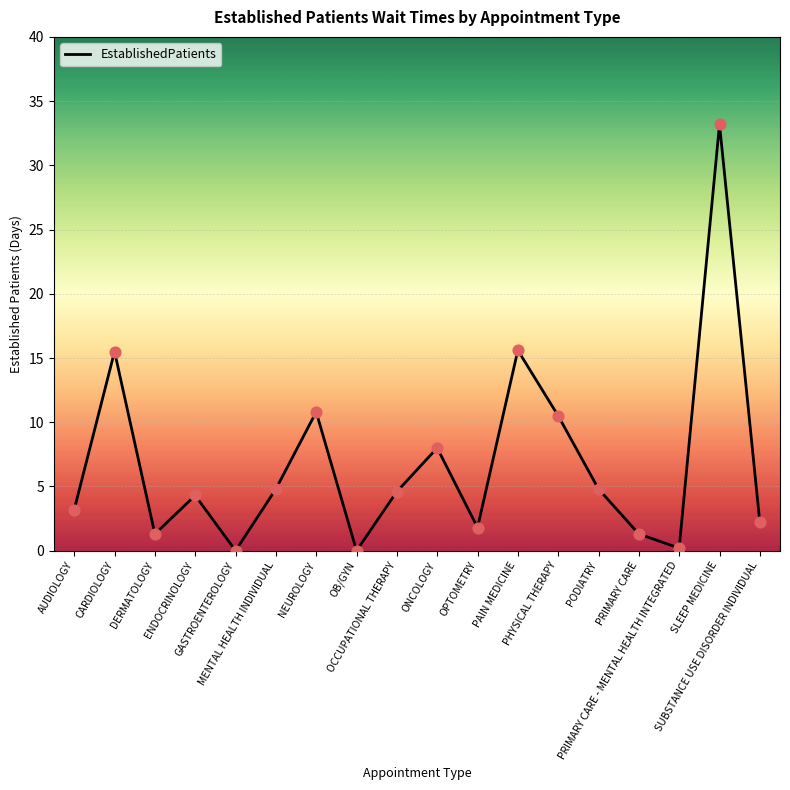

Which has a higher value, CARDIOLOGY or AUDIOLOGY?

CARDIOLOGY